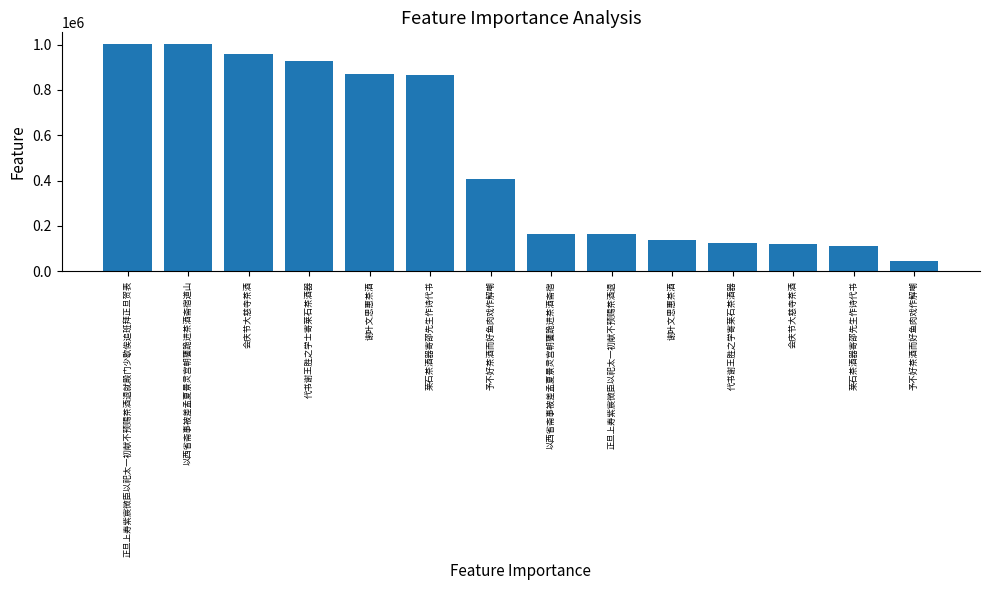

How many distinct data groups are displayed?

1